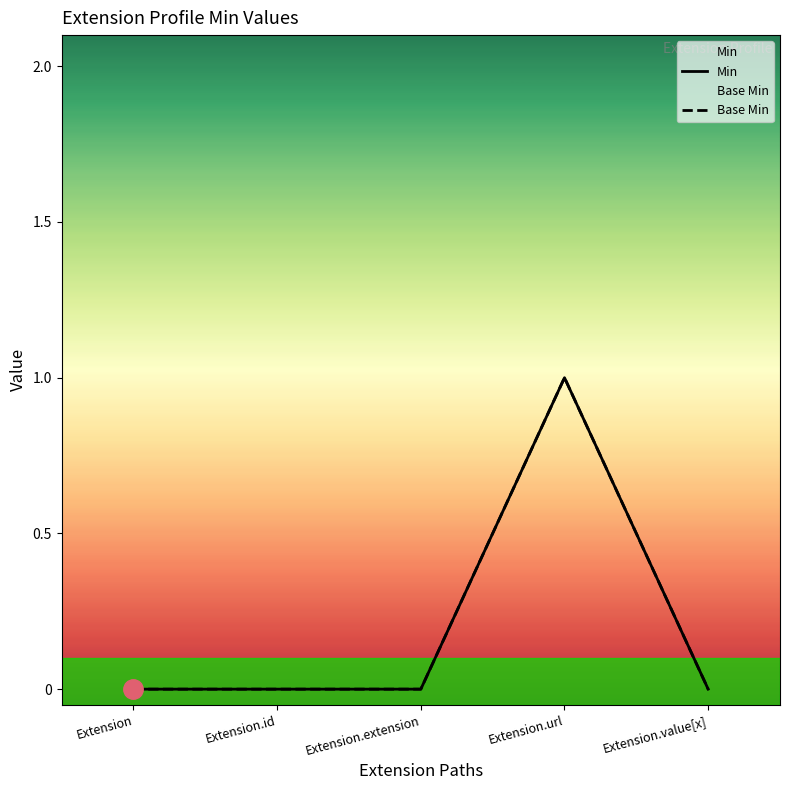

Reading right to left, what are all the values shown in this chart?

Min: 0	1	0	0	0
Base Min: 0	1	0	0	0